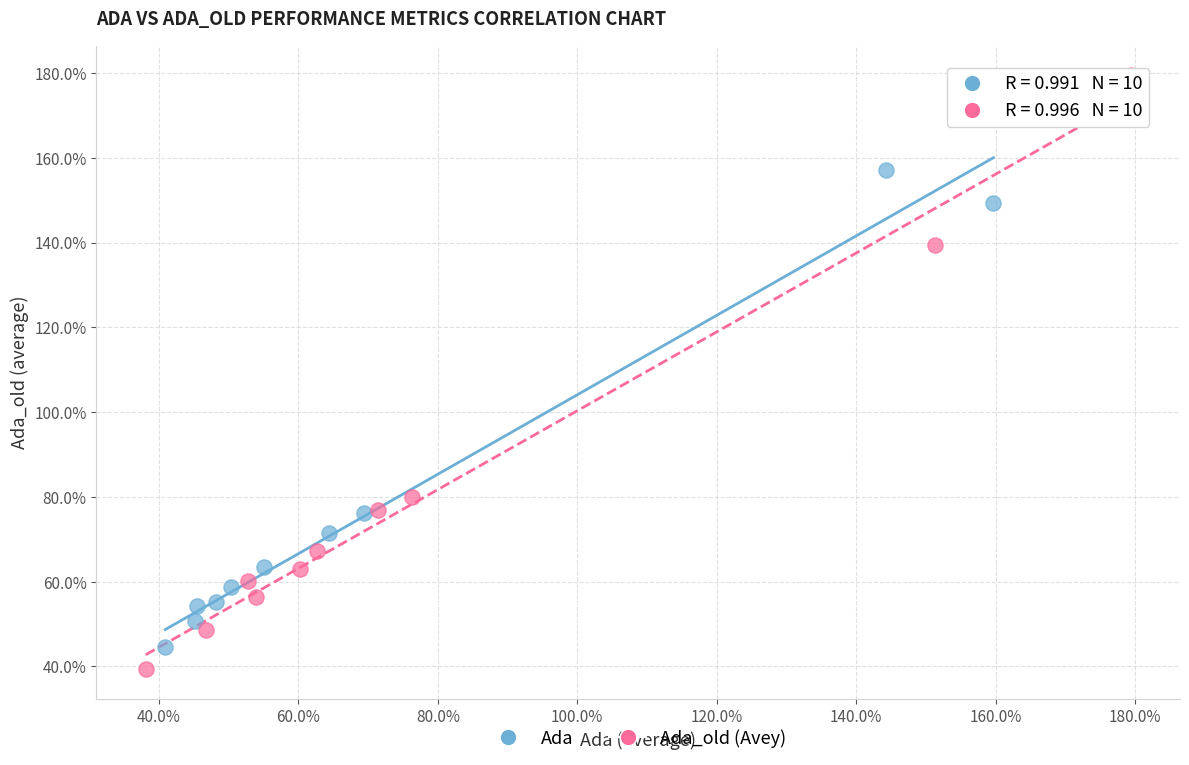

What are all the series names shown in the legend?

Ada, Ada_old (Avey)